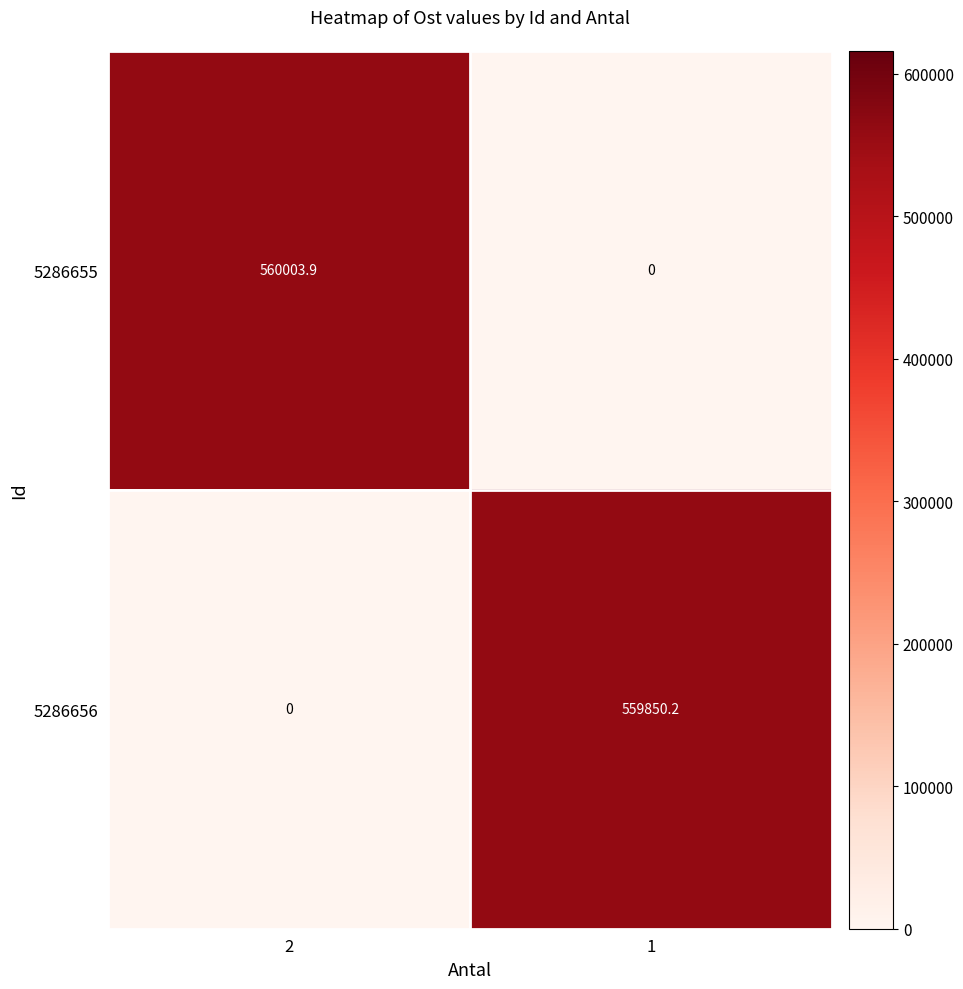

Reading right to left, what are all the values shown in this chart?

5286655: 1=0.0	2=560003.9
5286656: 1=559850.2	2=0.0